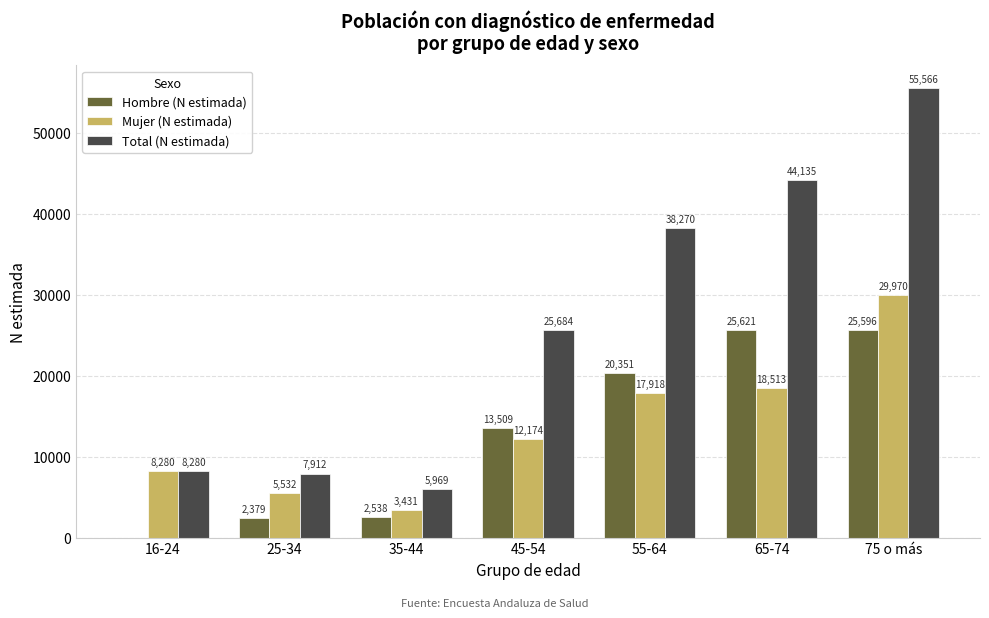

What is the sum of all Mujer (N estimada) values?

95818